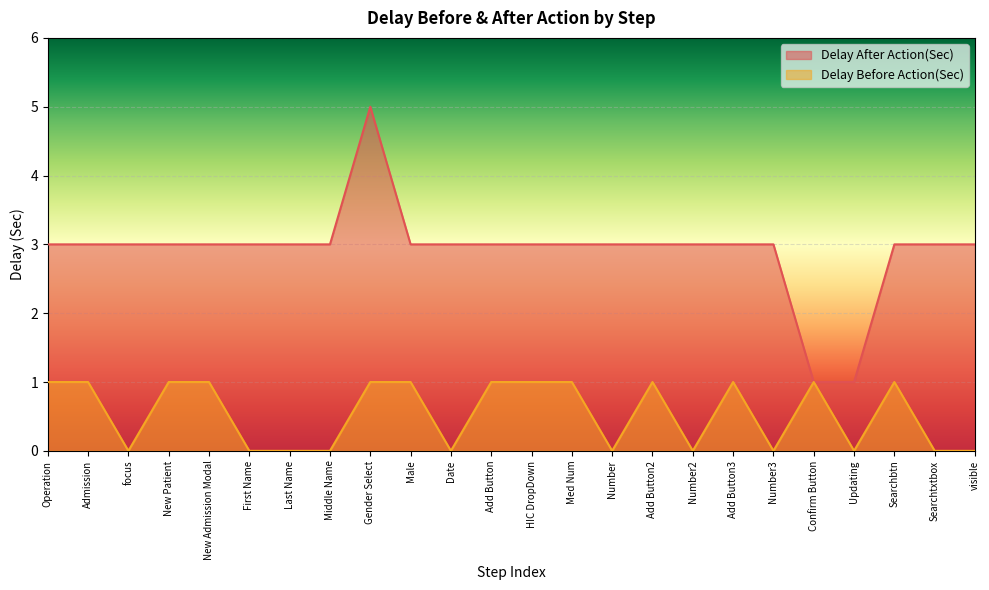

List the labels in order of Delay Before Action(Sec) value, smallest first.

focus, First Name, Last Name, Middle Name, Date, Number, Number2, Number3, Updating, Searchtxtbox, visible, Operation, Admission, New Patient, New Admission Modal, Gender Select, Male, Add Button, HIC DropDown, Med Num, Add Button2, Add Button3, Confirm Button, Searchbtn